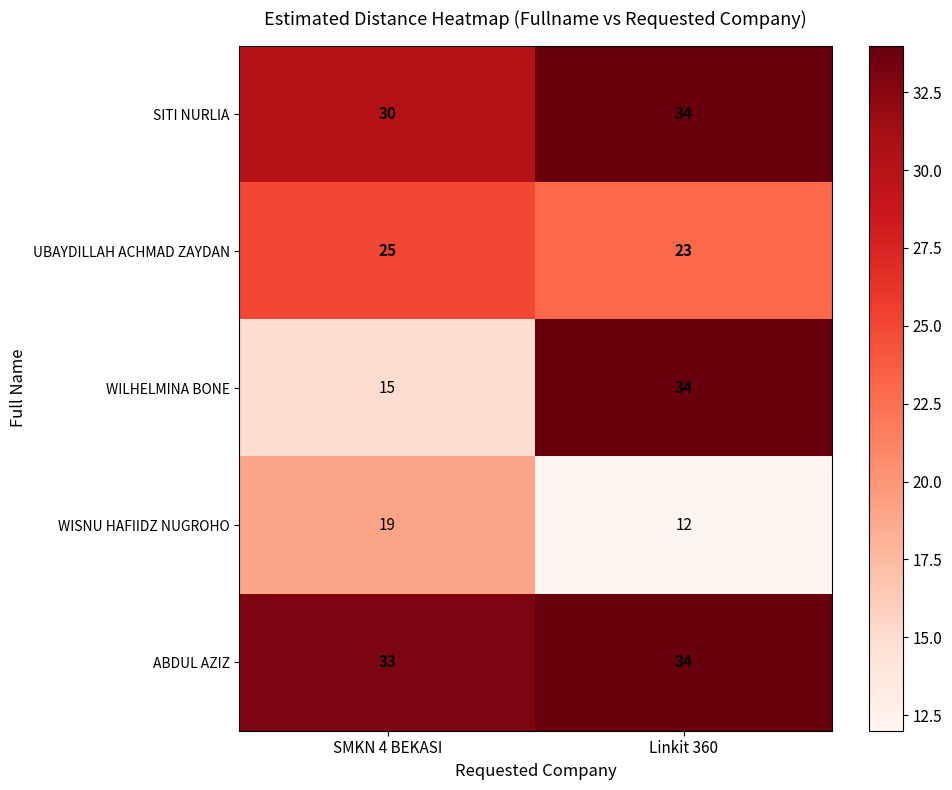

Reading right to left, what are all the values shown in this chart?

SITI NURLIA: Linkit 360=34	SMKN 4 BEKASI=30
UBAYDILLAH ACHMAD ZAYDAN: Linkit 360=23	SMKN 4 BEKASI=25
WILHELMINA BONE: Linkit 360=34	SMKN 4 BEKASI=15
WISNU HAFIIDZ NUGROHO: Linkit 360=12	SMKN 4 BEKASI=19
ABDUL AZIZ: Linkit 360=34	SMKN 4 BEKASI=33